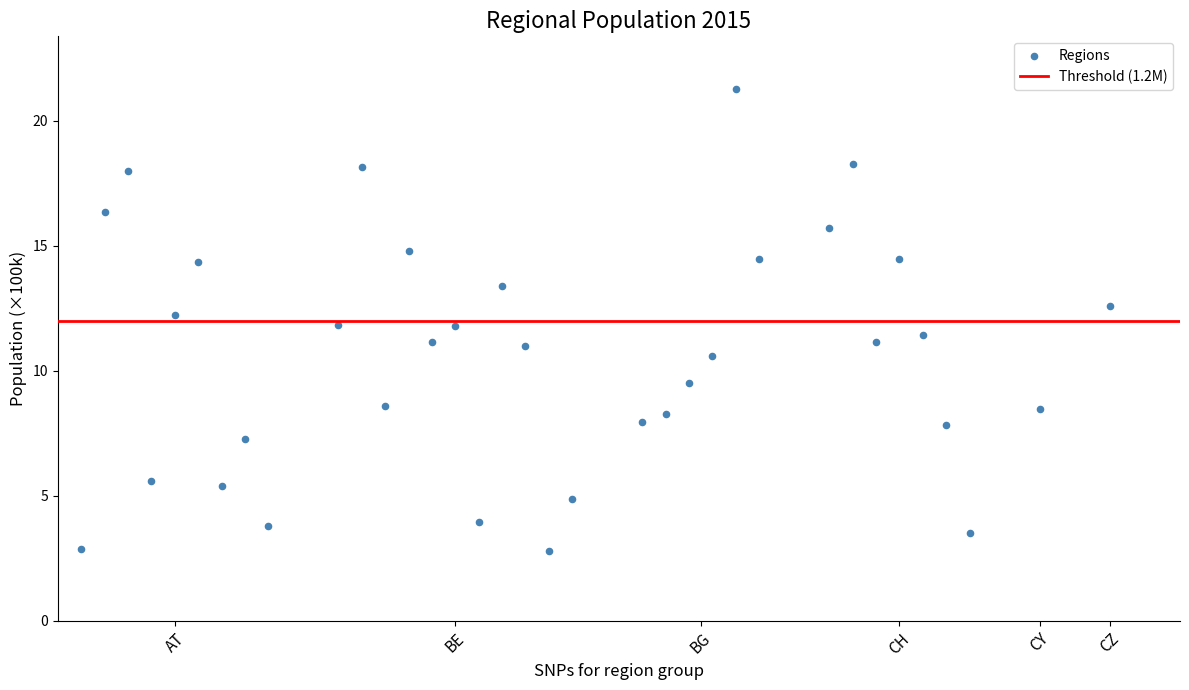

What is the range of X values (max minus min)?

44.0